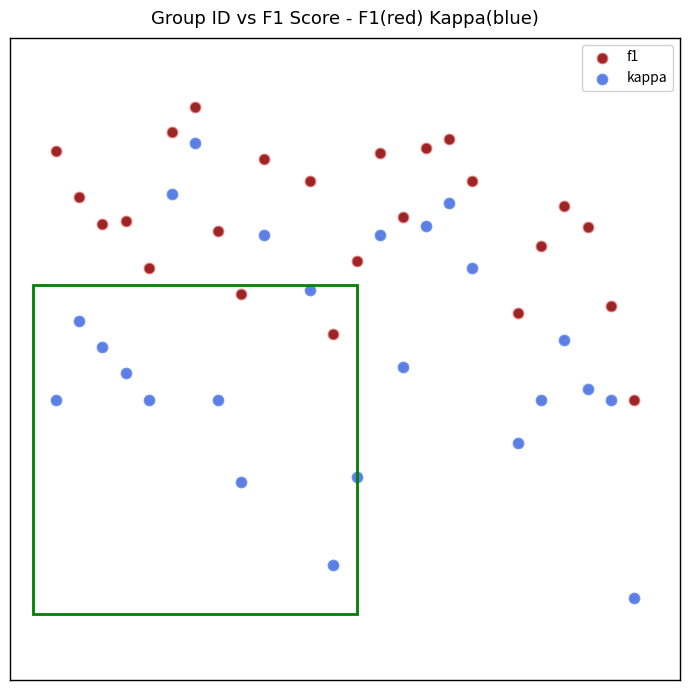

What are all the series names shown in the legend?

f1, kappa